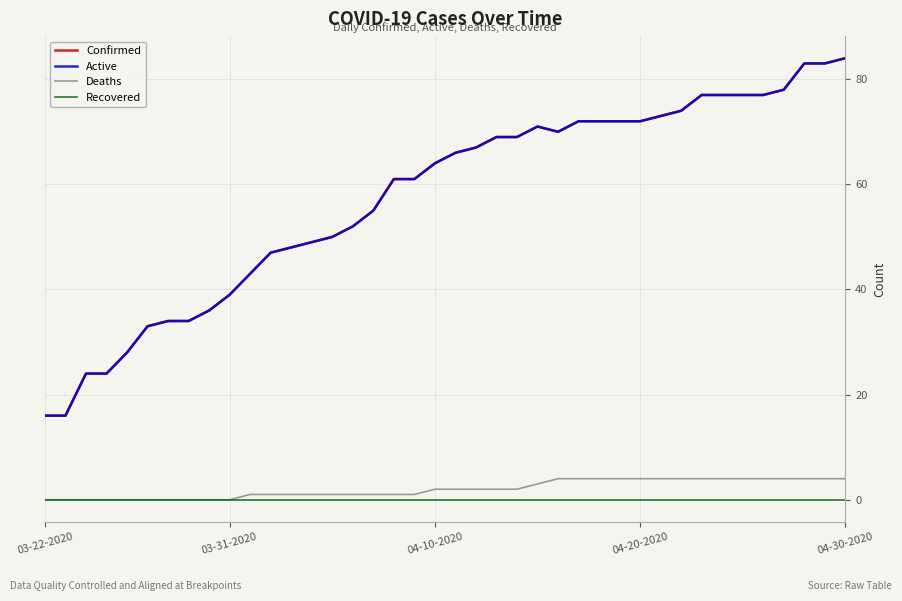

How many lines are shown in the chart?

4